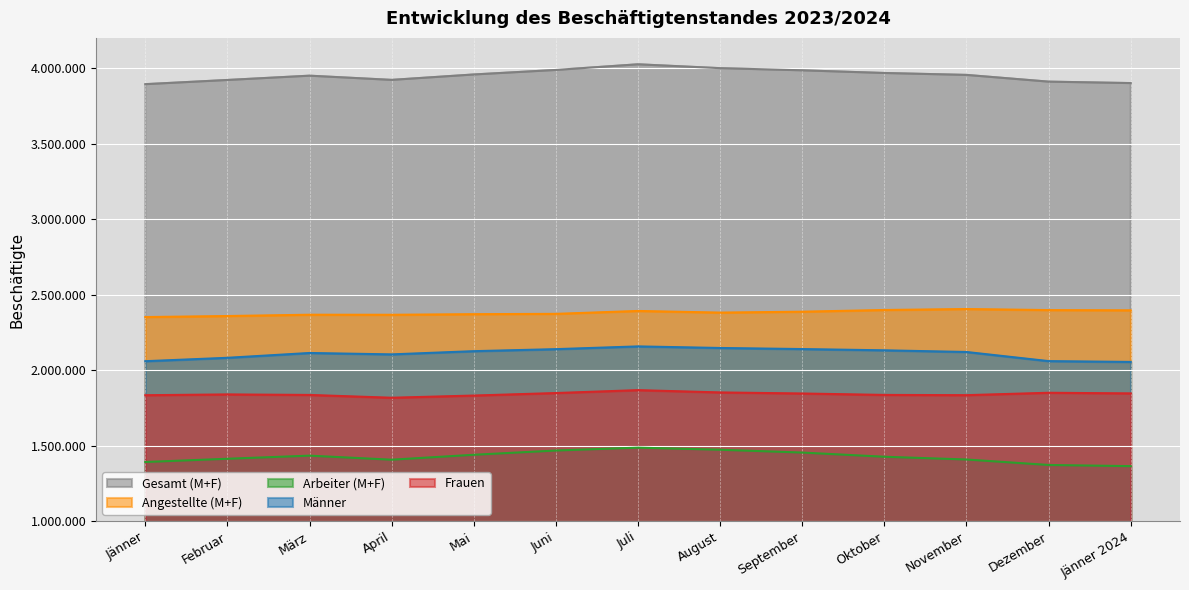

At how many categories does at least one series exceed 1560627?

13